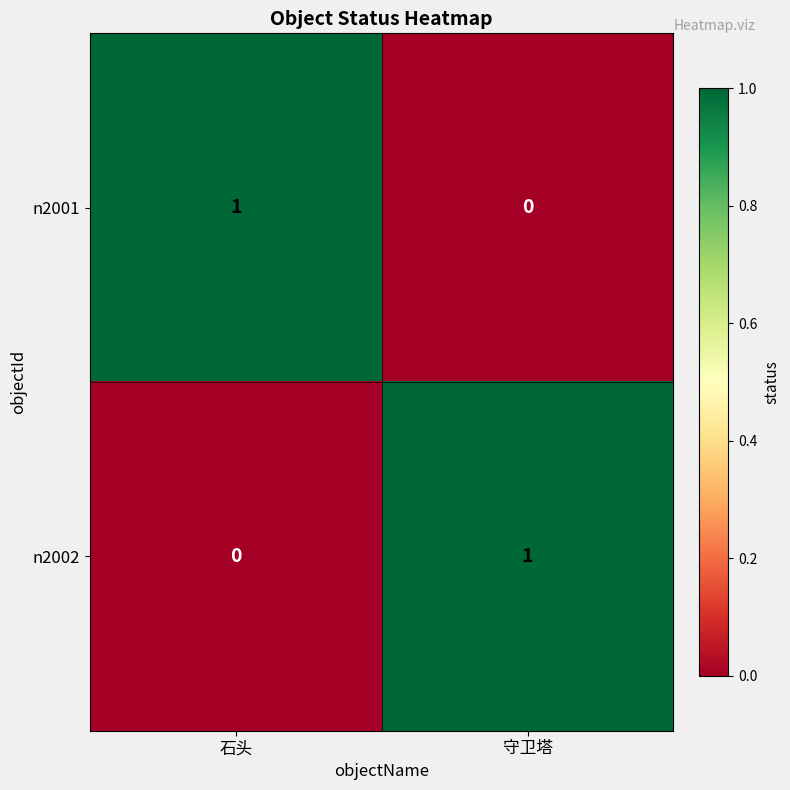

Rank the series at 守卫塔 from highest to lowest value.

n2002, n2001